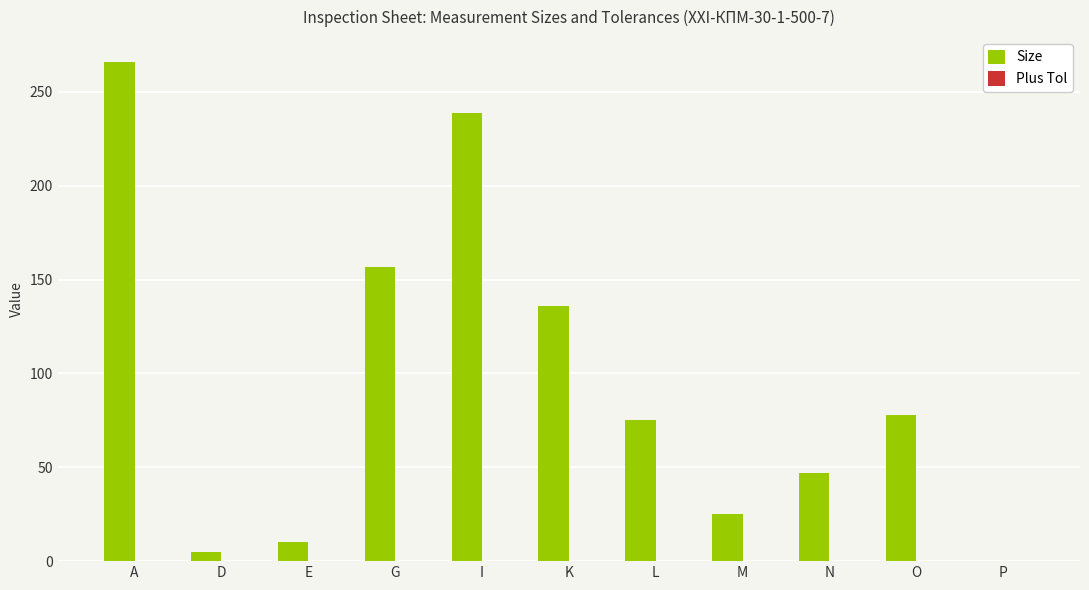

Where does the Size series first go above 75?

A